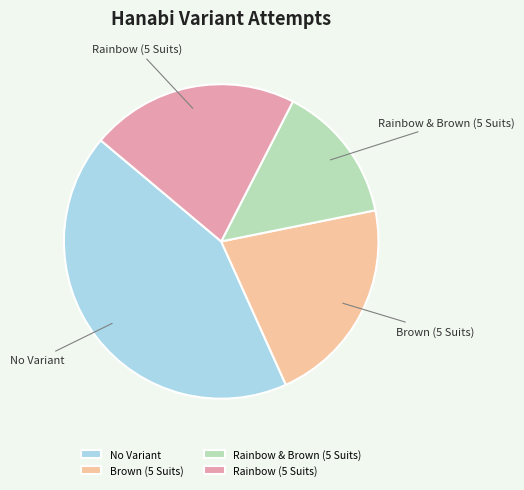

Is No Variant the majority of the pie?

No